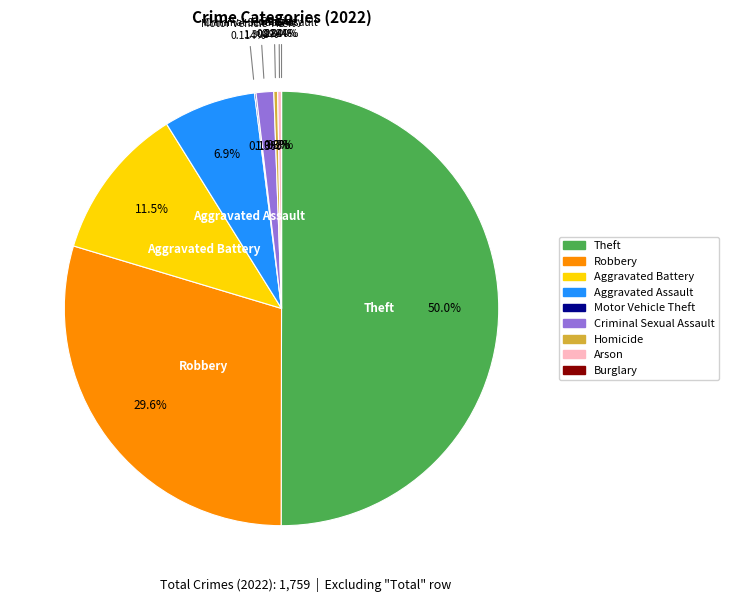

To the nearest percent, what portion does Robbery represent?

30%